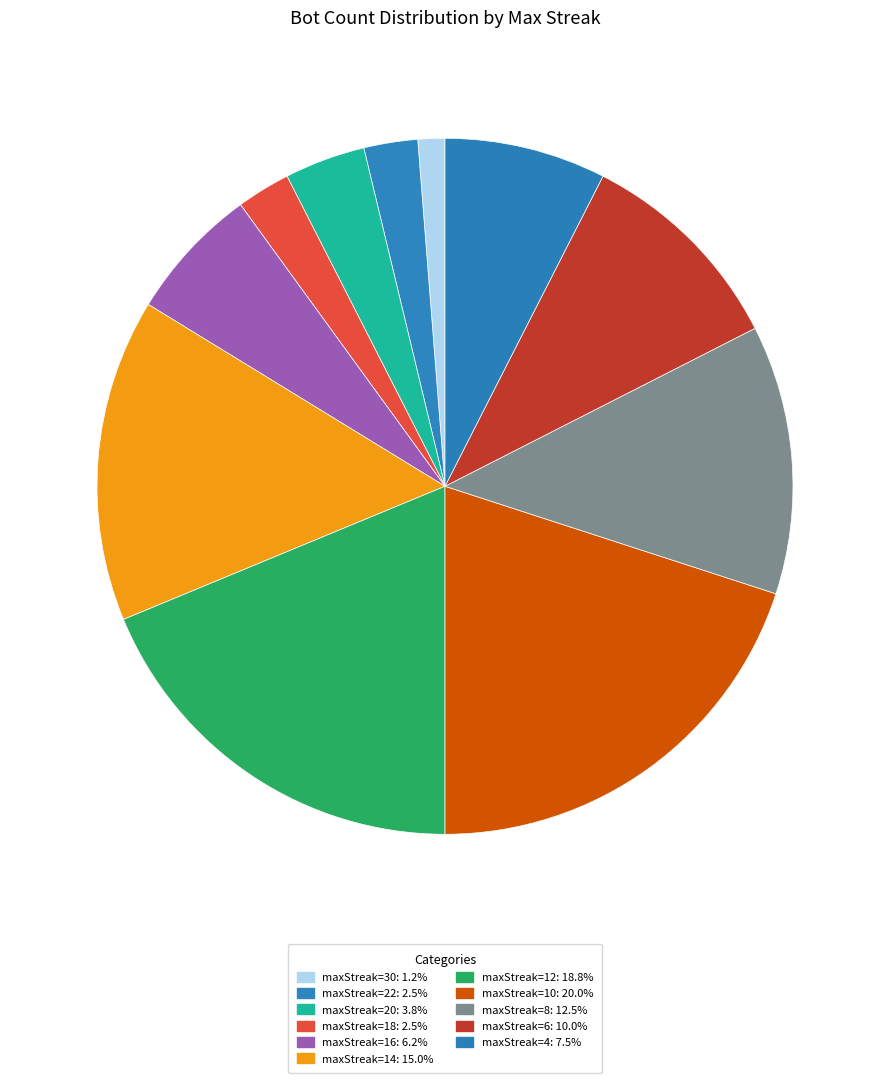

How many segments does this pie chart have?

11